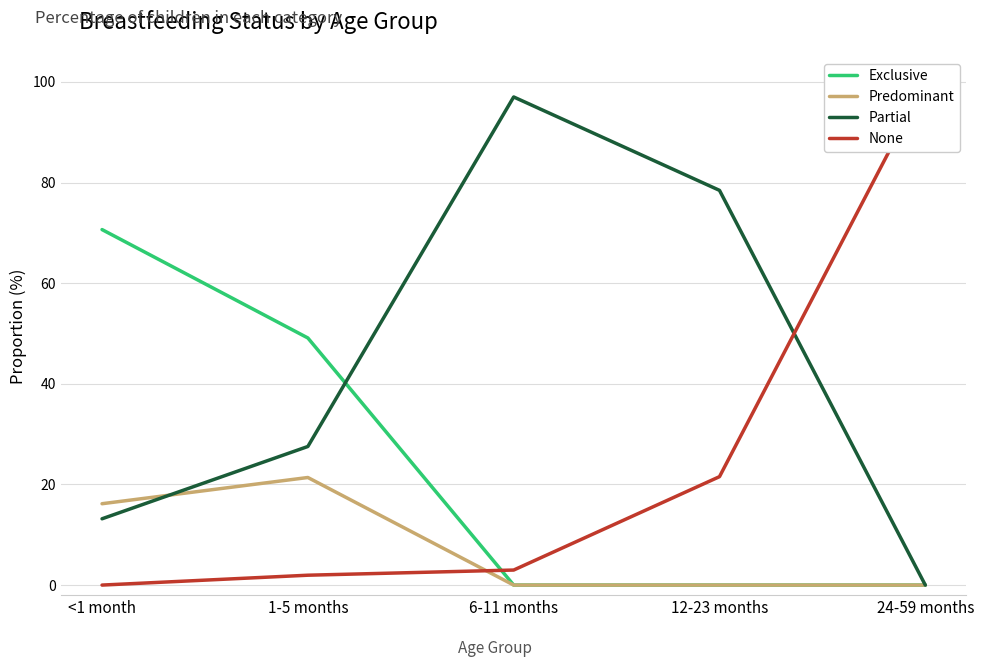

Rank the series at <1 month from highest to lowest value.

Exclusive, Predominant, Partial, None